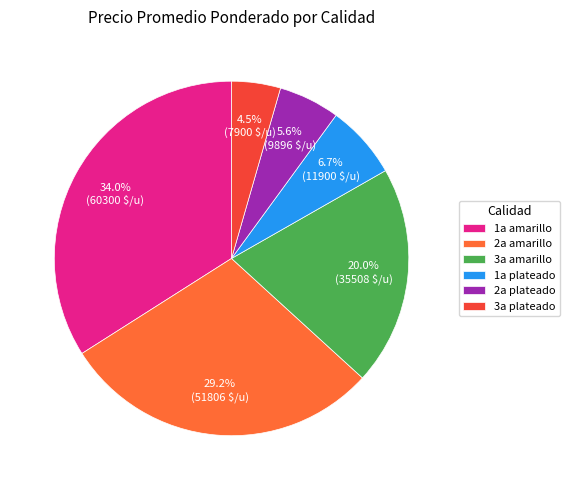

Combined, do 1a plateado and 2a amarillo account for over 50%?

No